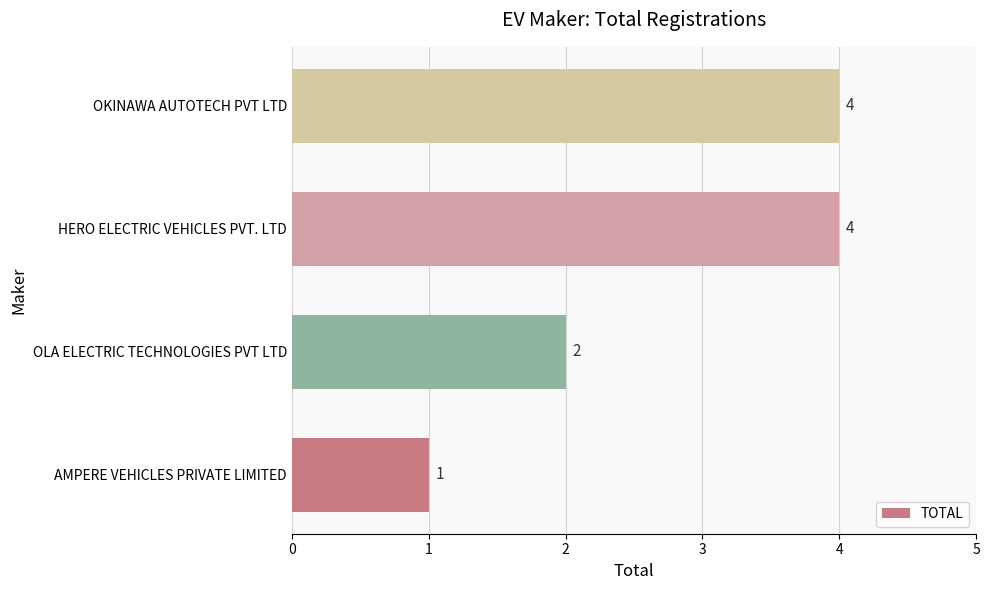

What is the minimum value shown in the chart?

1